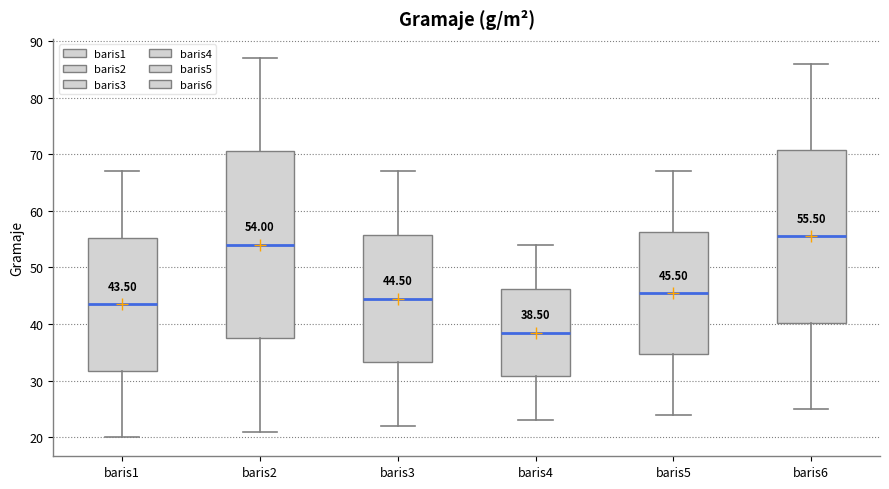

Comparing the boxes themselves (not the whiskers), which one is the tallest?

baris2